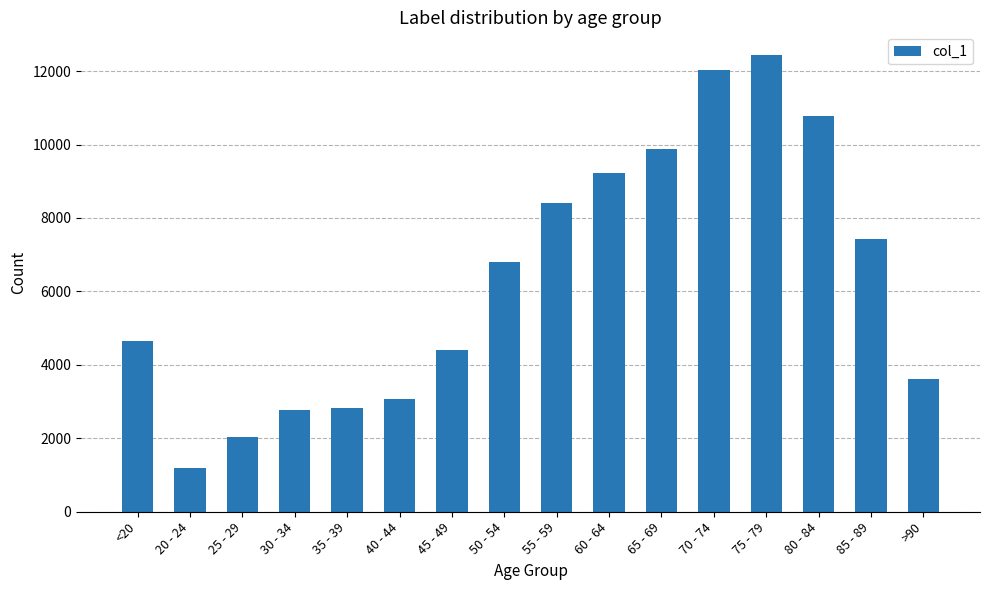

True or false: the data shows 15310 at 80 - 84.

False